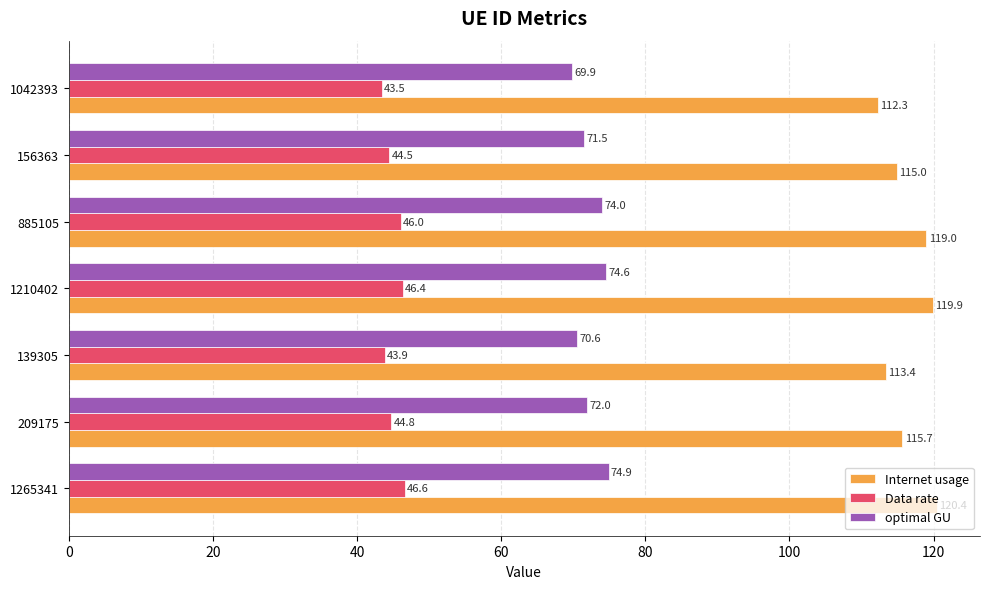

Where is Internet usage nearest to the value 116?

209175